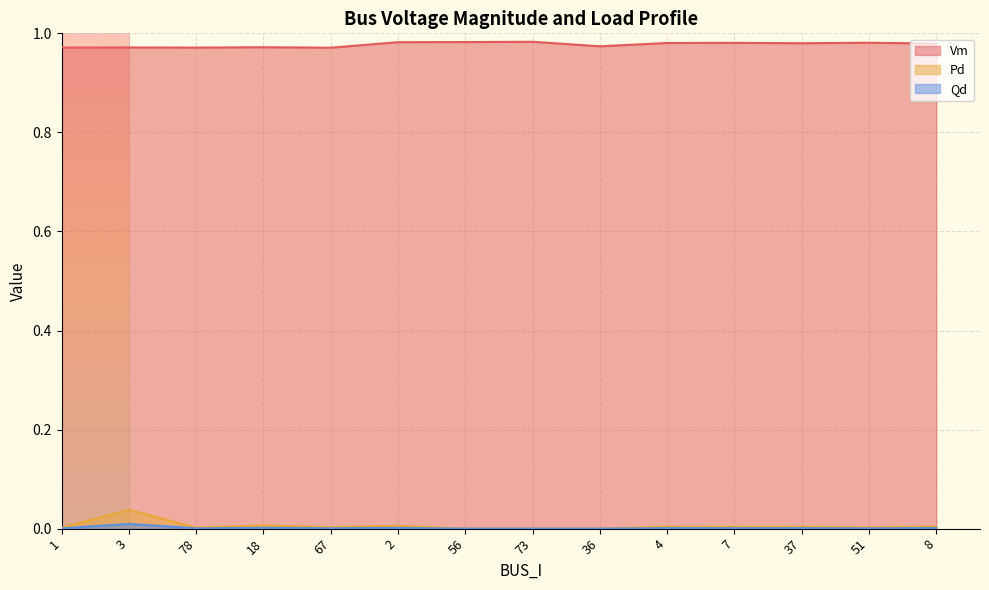

How many interior local valleys does the Pd series have?

4